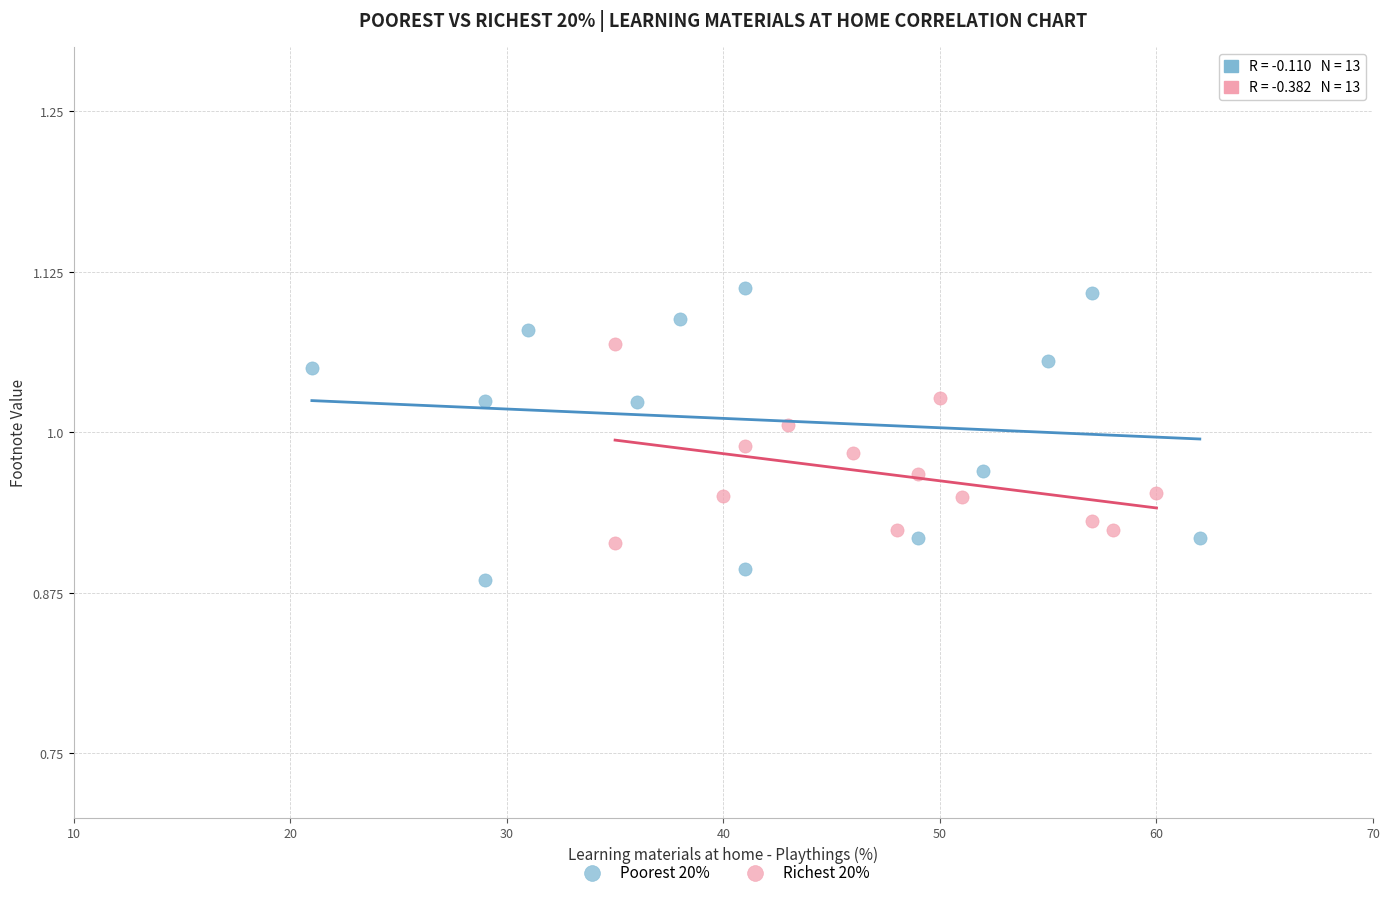

Which series has the widest spread of Y values?

Poorest 20%